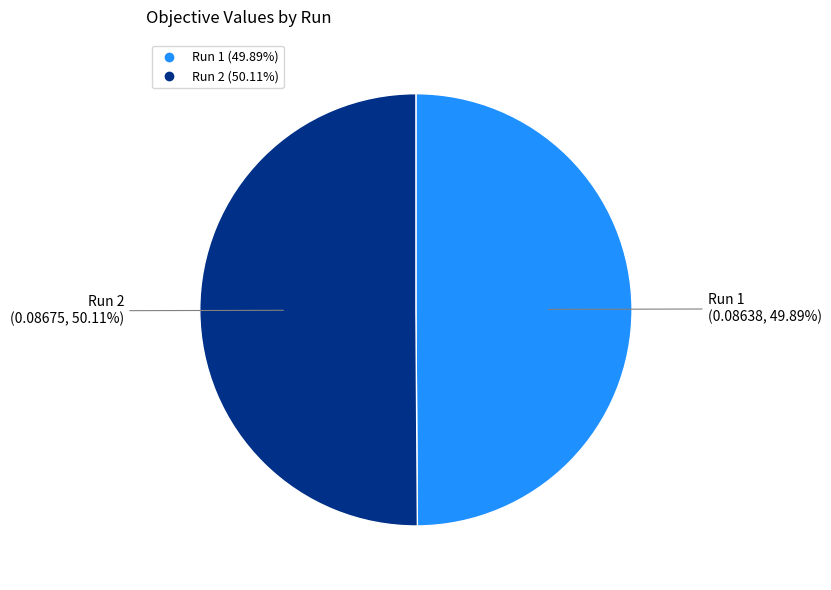

Is there a majority slice in this chart?

Yes